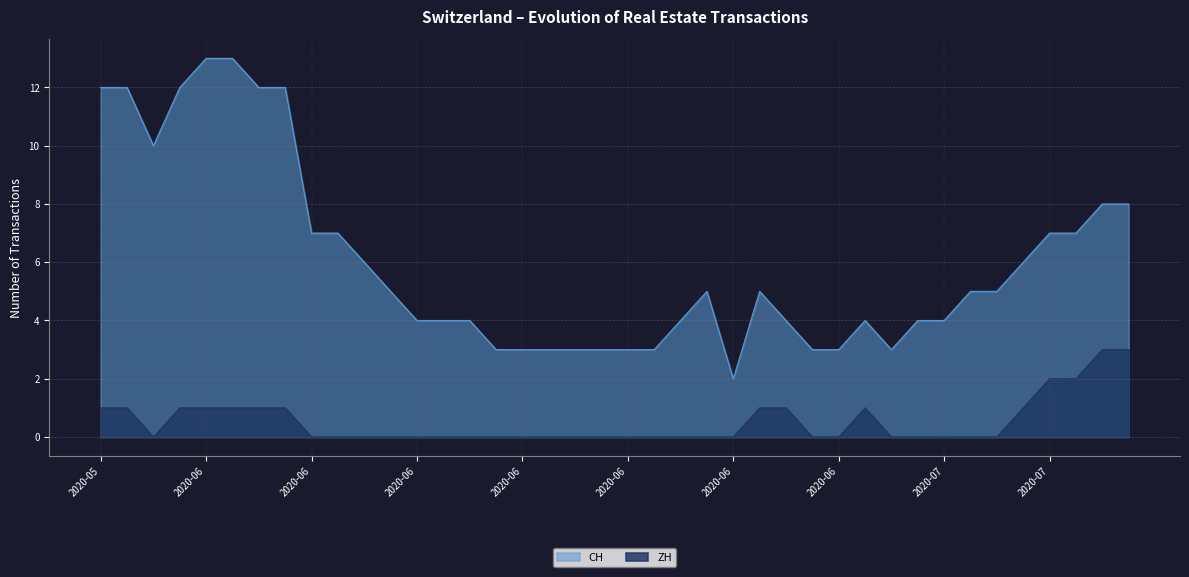

How many lines are shown in the chart?

2